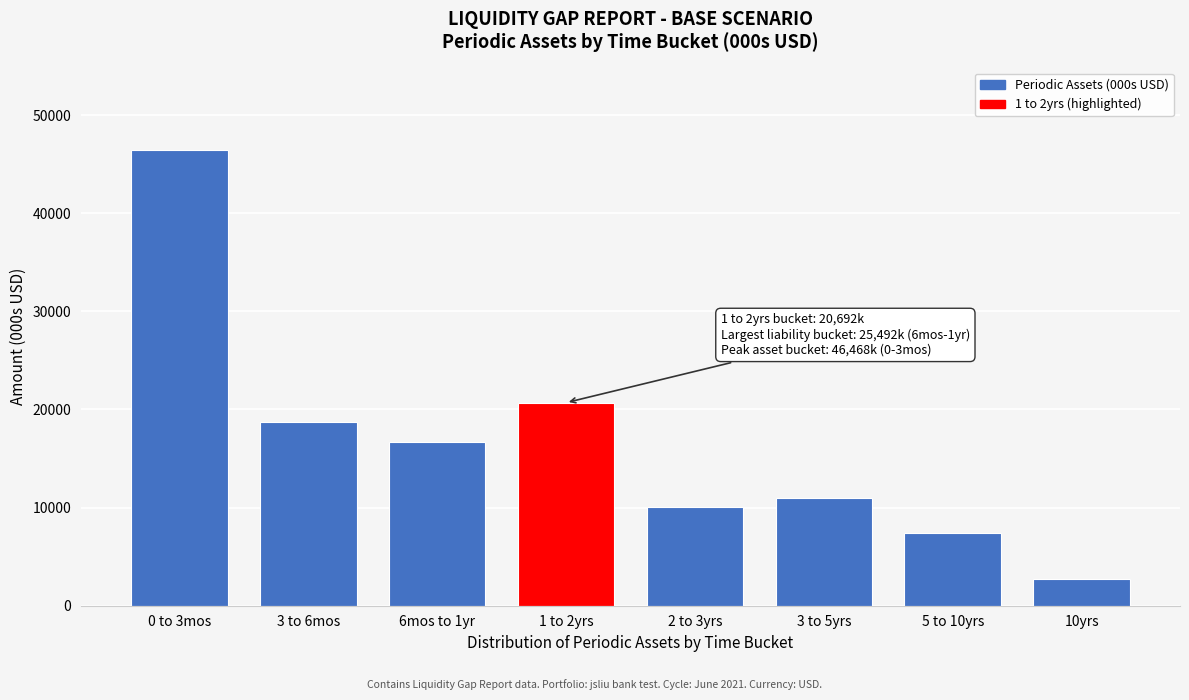

Reading left to right, transcribe all the data shown in this chart.

0 to 3mos=46468.4	3 to 6mos=18675.6	6mos to 1yr=16646.5	1 to 2yrs=20692.3	2 to 3yrs=10033.5	3 to 5yrs=10954.6	5 to 10yrs=7460.4	10yrs=2702.5